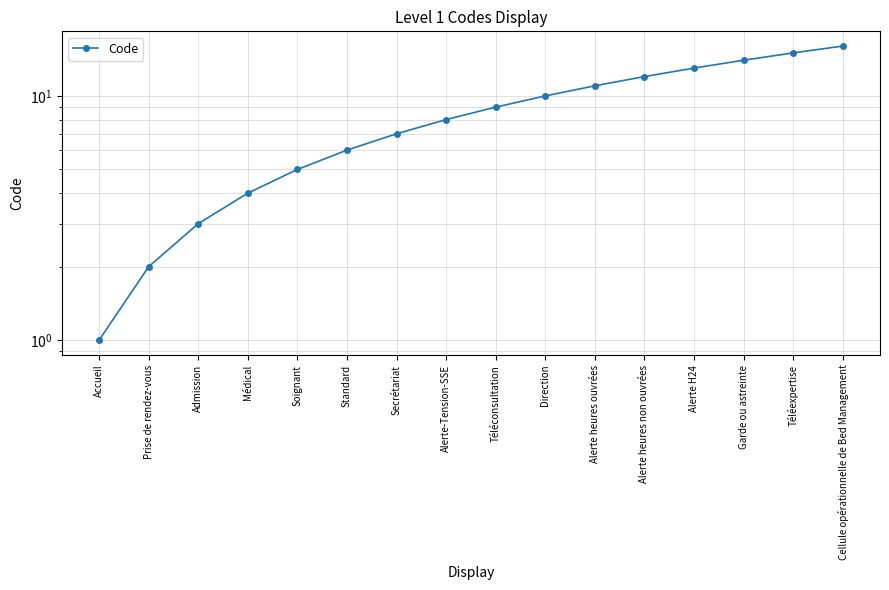

True or false: the data has more than 2 interior local peaks.

False